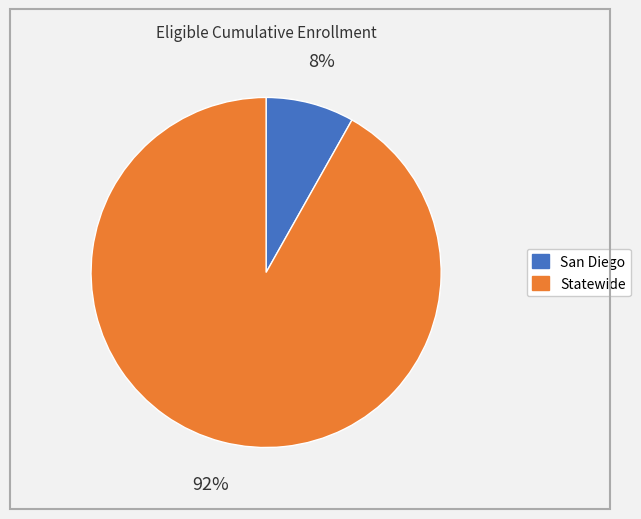

To the nearest percent, what is the difference between the Statewide and San Diego slice percentages?

84%